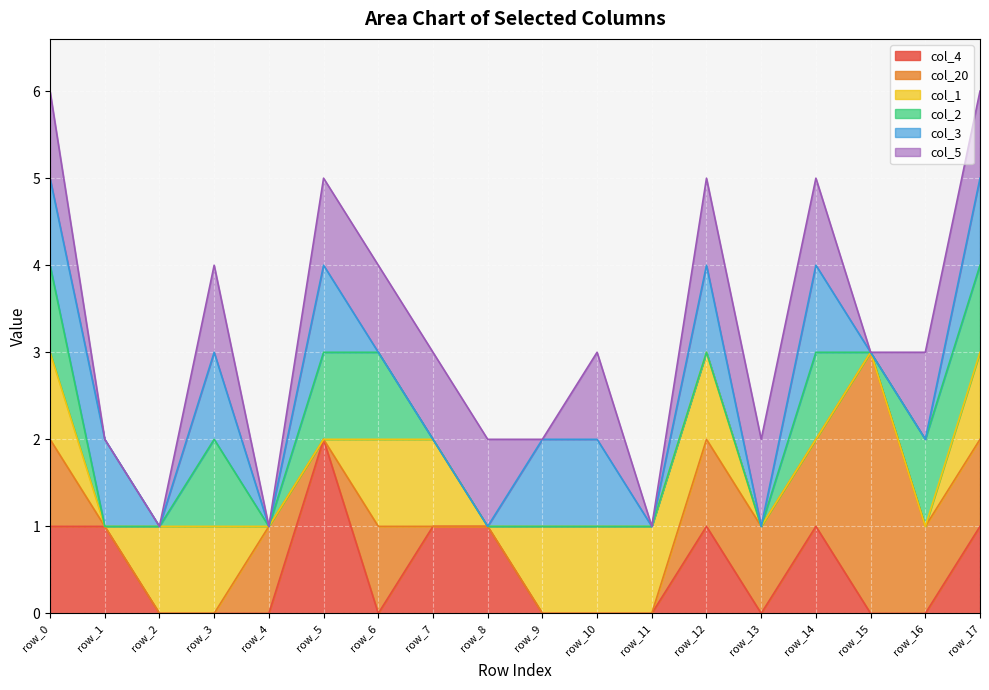

In col_2, how many points are higher than both neighbors (excluding endpoints)?

2